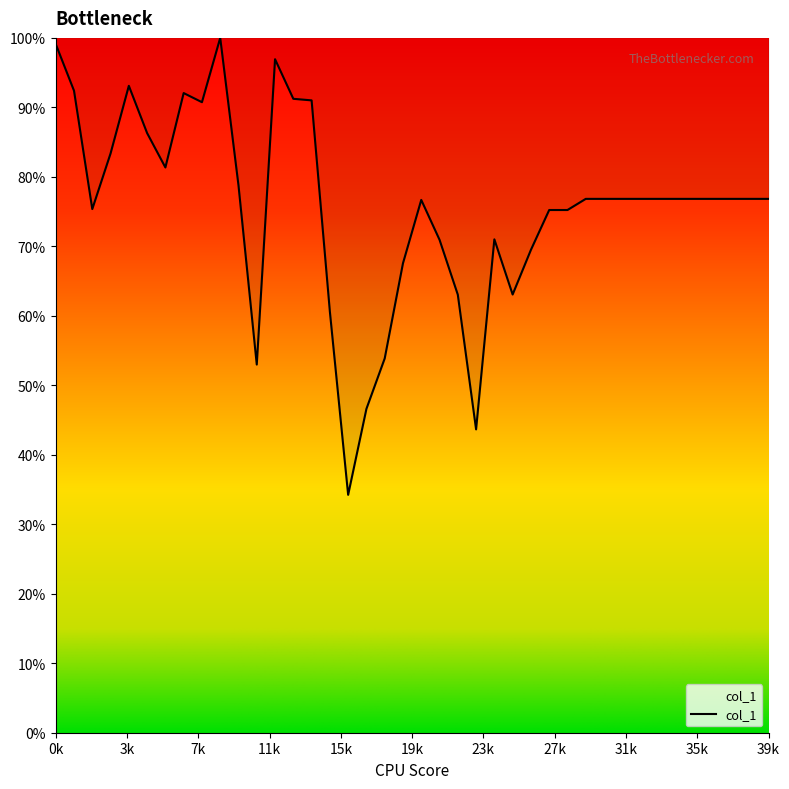

What is the difference between the maximum and minimum values?

65.8